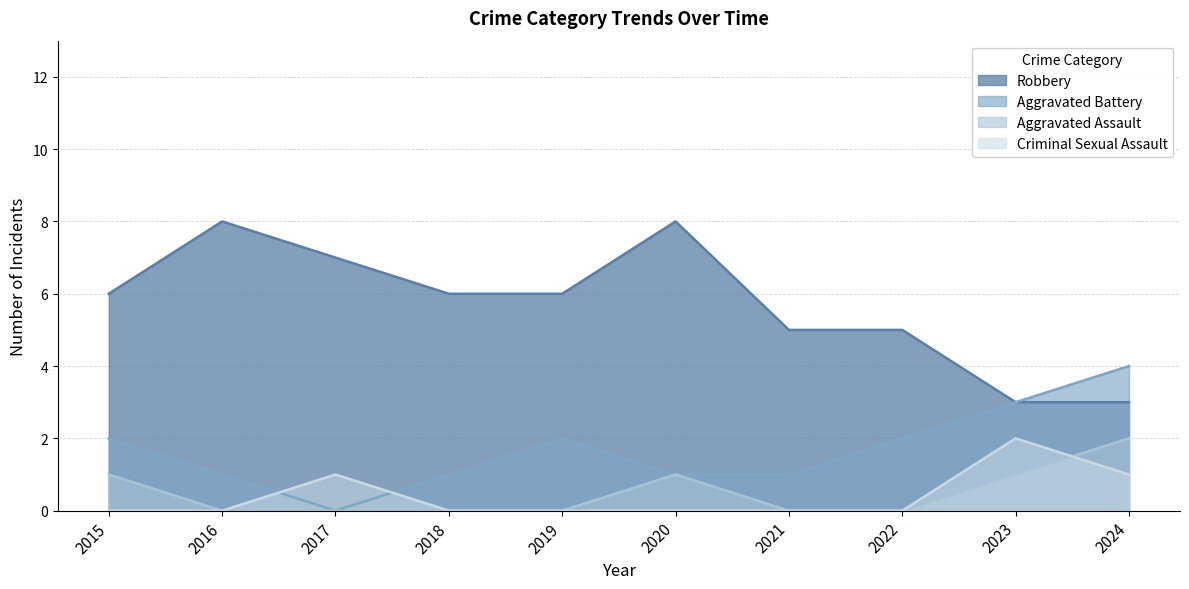

True or false: Robbery and Aggravated Assault cross at least once.

False